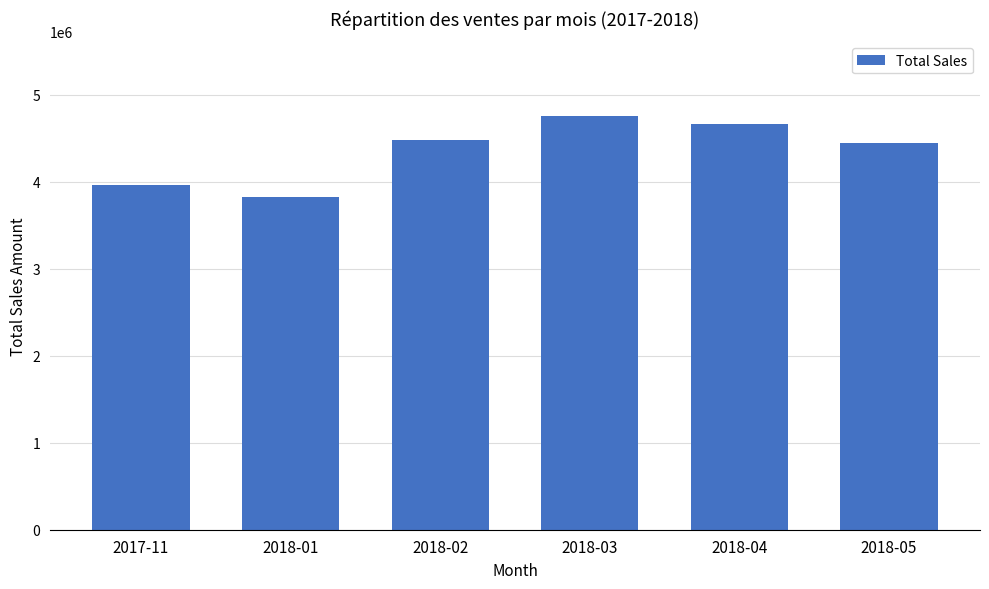

How many series are shown in this chart?

1